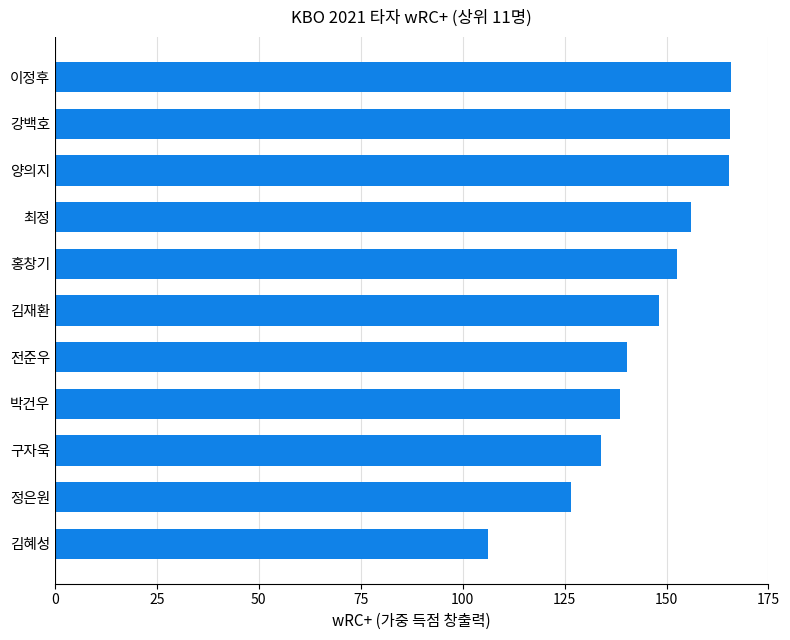

What is the sum of all values?

1599.1